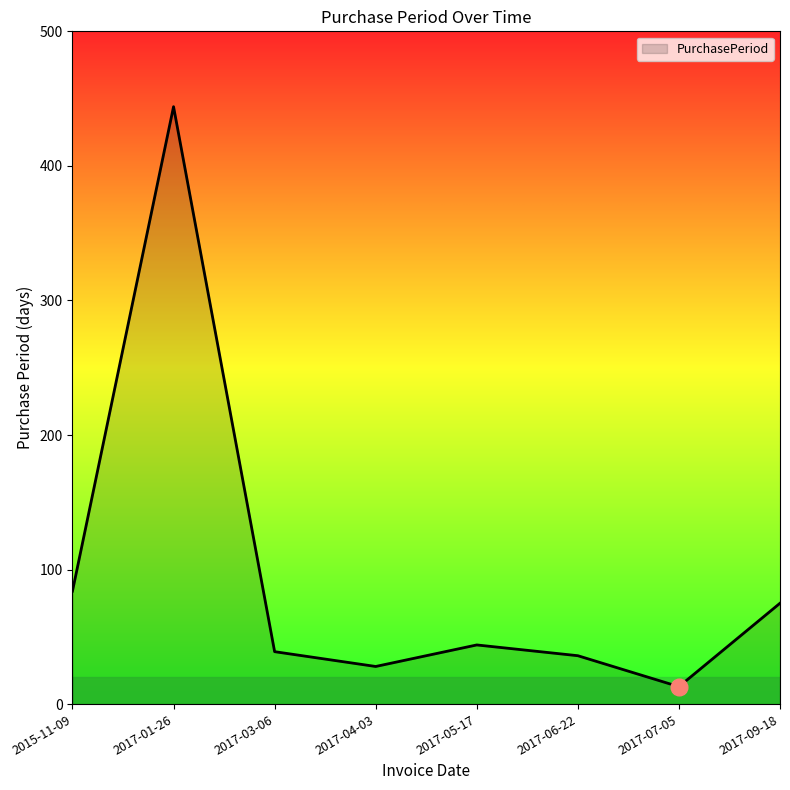

Which category has the highest value across all series?

2017-01-26